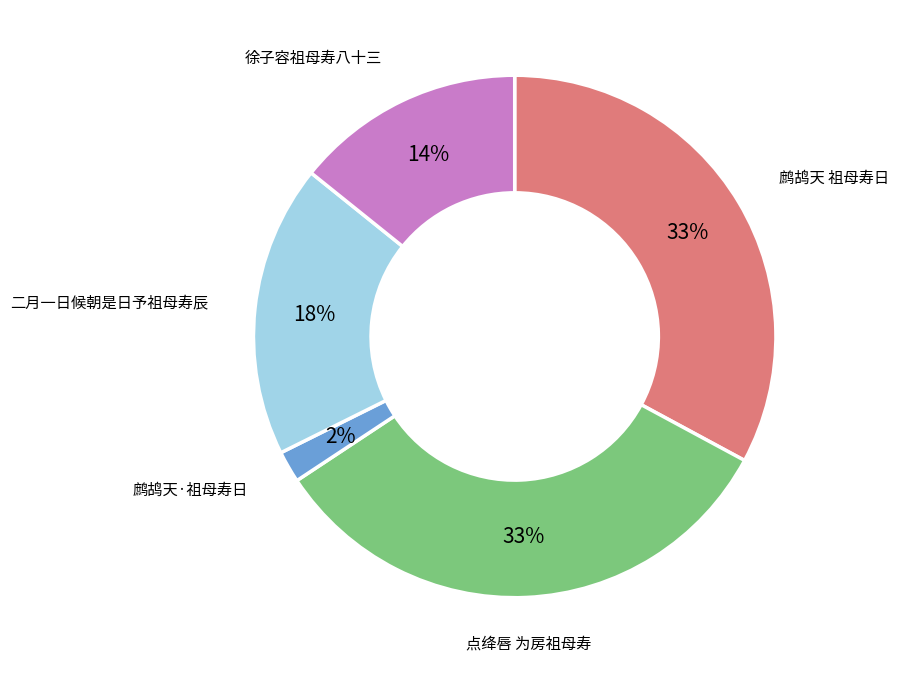

Is the sum of 点绛唇 为房祖母寿 and 鹧鸪天·祖母寿日 greater than half?

No